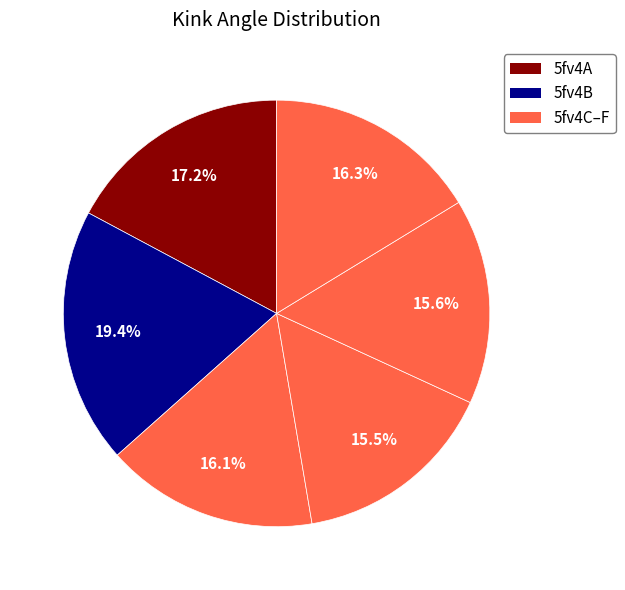

Count the number of slices in the pie.

6